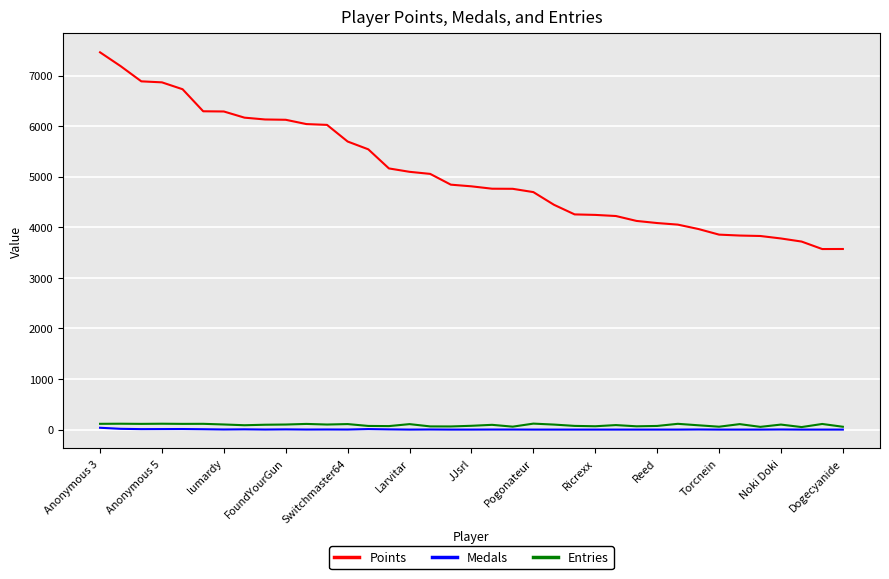

True or false: Medals and Points cross at least once.

False